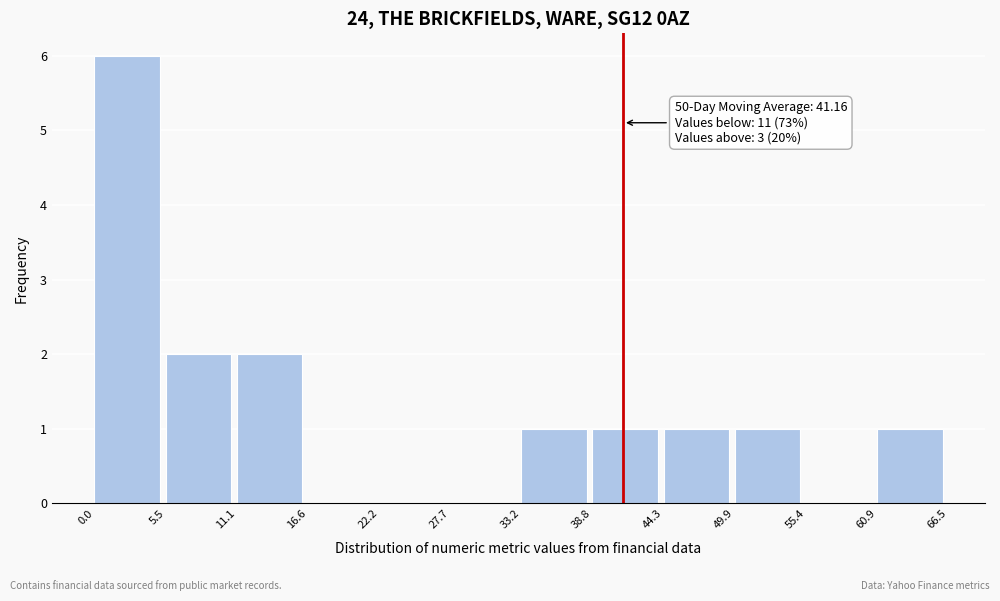

Which range on the x-axis has the tallest bar?

0.0 to 5.5